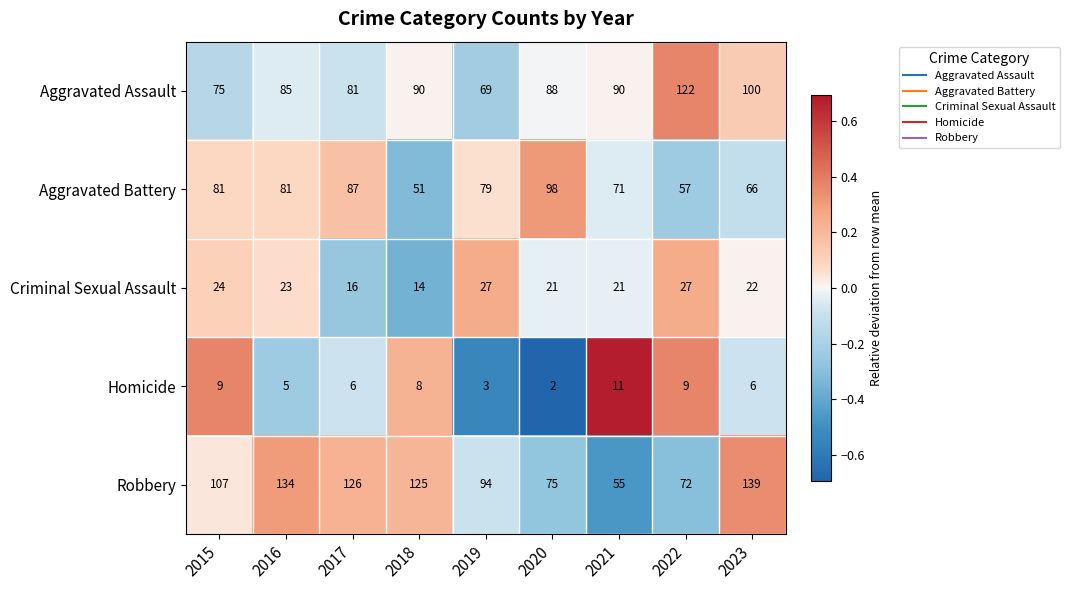

How many values in the Criminal Sexual Assault series are below 22?

4